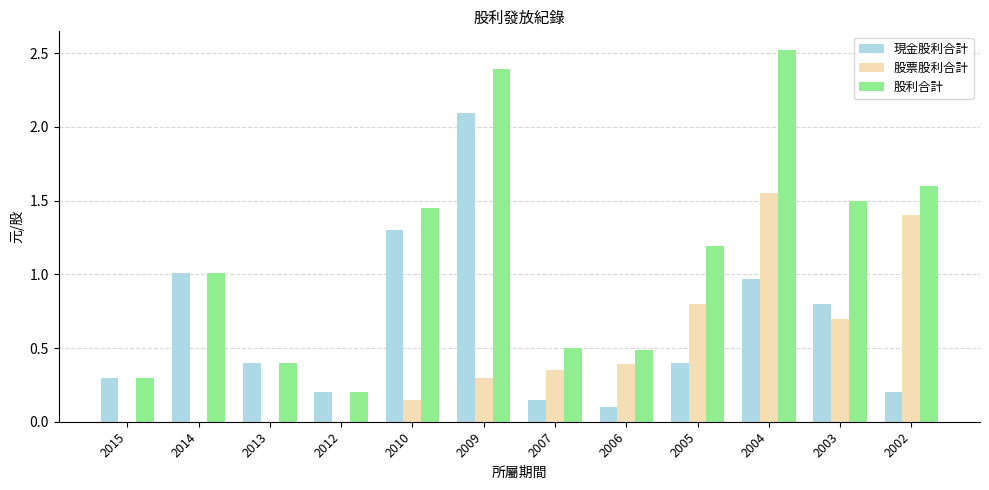

What is the difference between the 現金股利合計 values at 2013 and 2004?

0.6